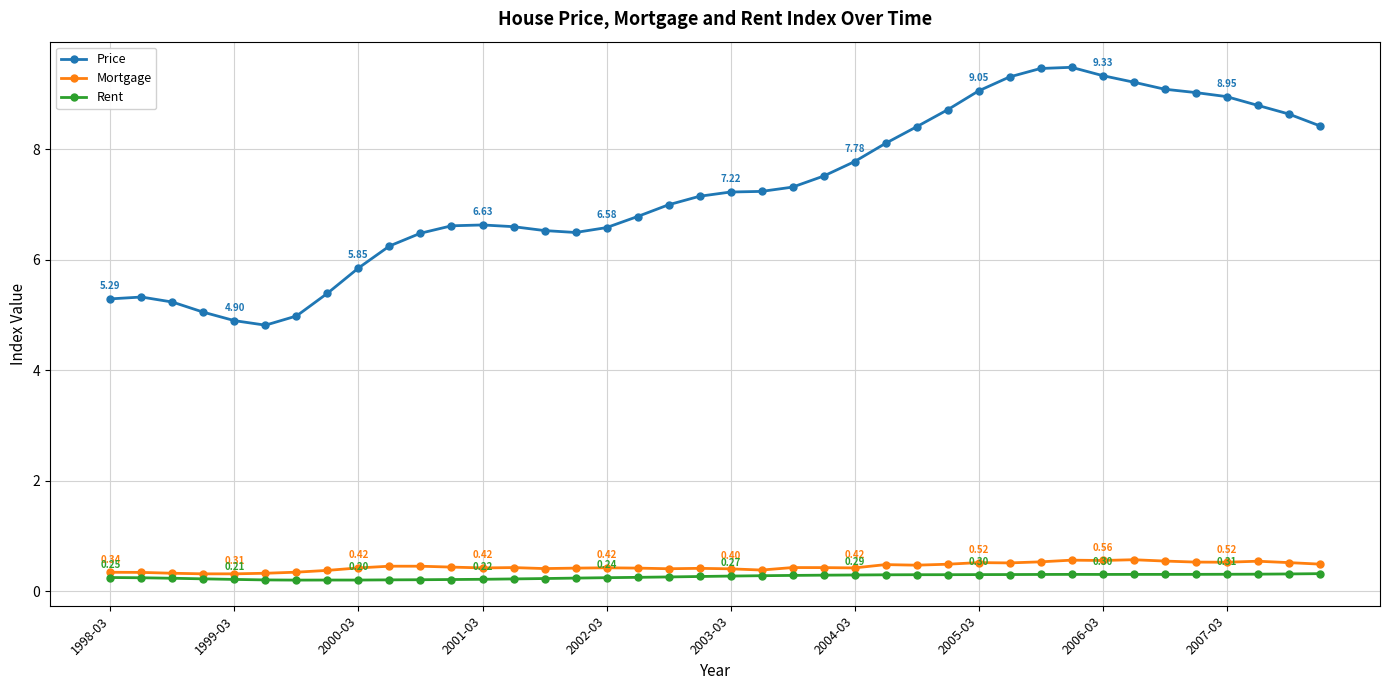

True or false: Price and Mortgage cross at least once.

False